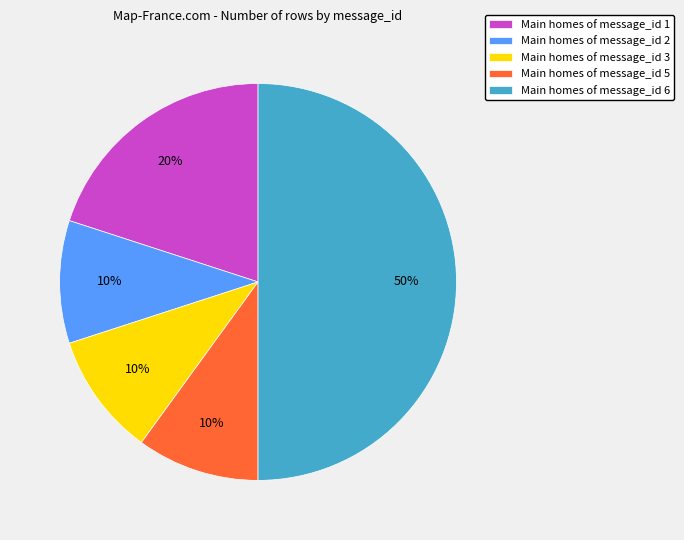

How many slices are in this pie chart?

5